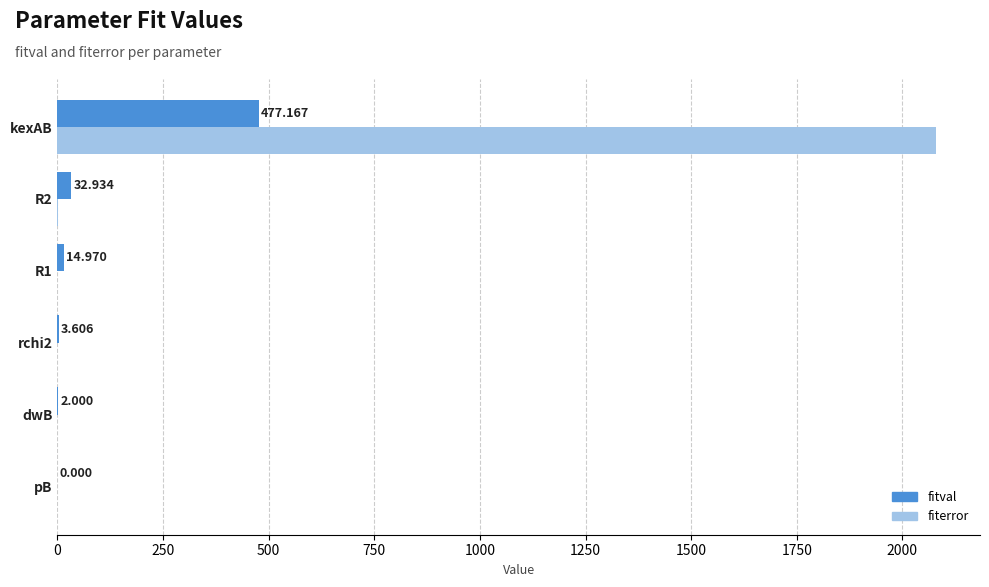

Which category has the highest value across all series?

kexAB